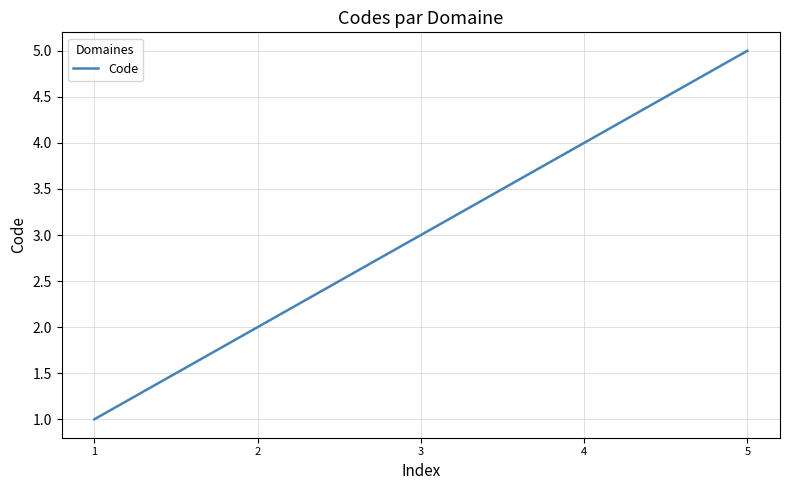

Does the chart display data point markers on the line(s)?

No